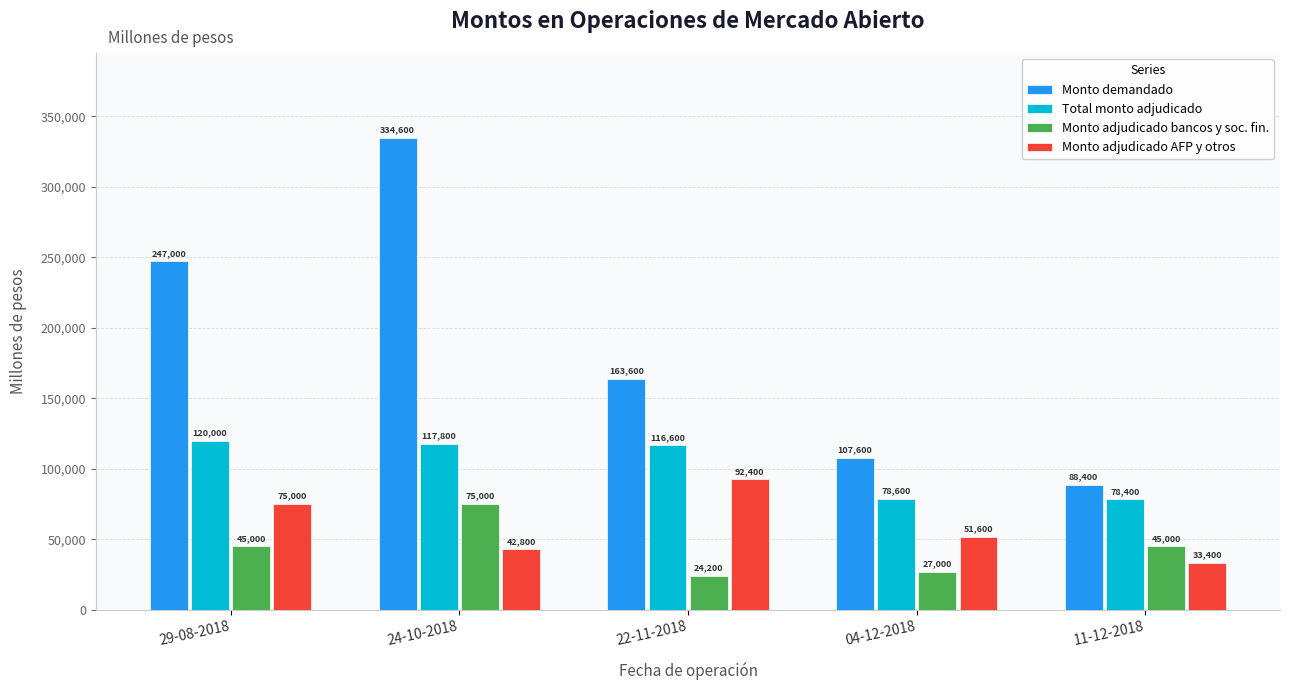

Where does the Monto adjudicado AFP y otros series first go above 51600?

29-08-2018